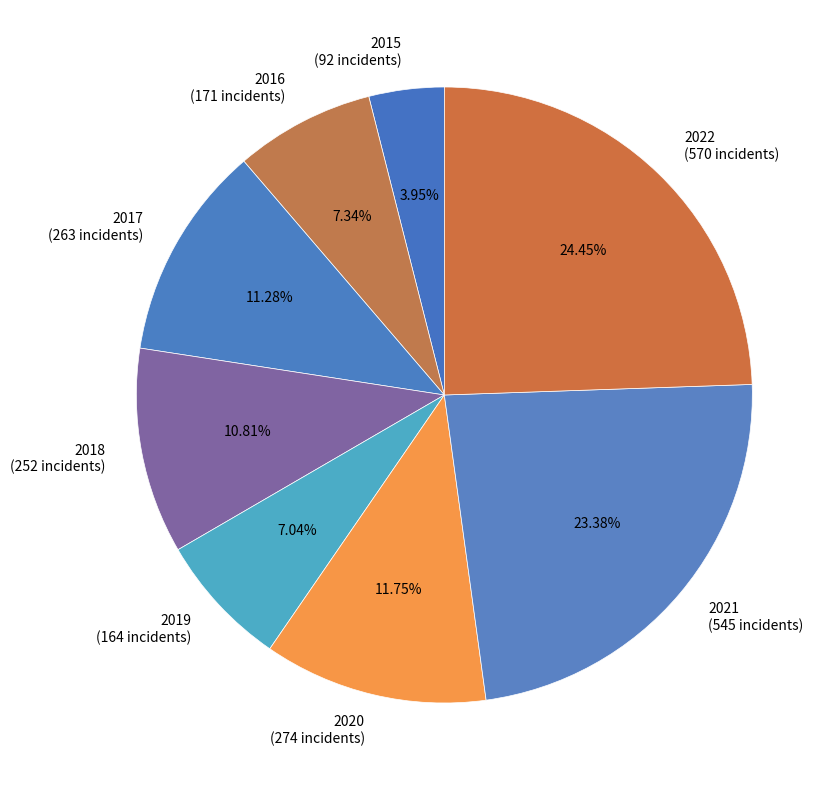

Is 2015 the majority of the pie?

No